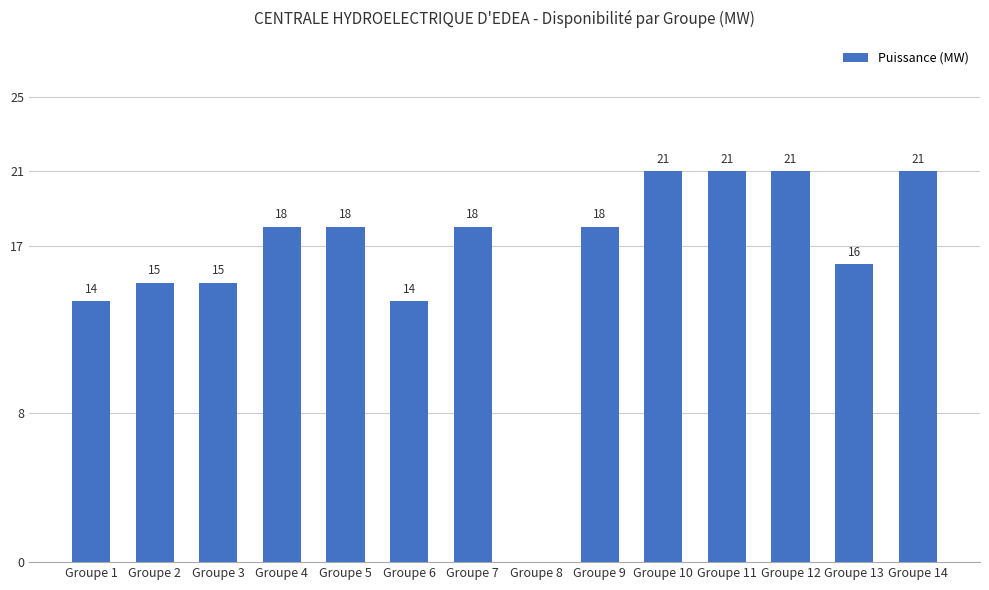

Reading right to left, list all the values displayed in this chart.

Groupe 14=21	Groupe 13=16	Groupe 12=21	Groupe 11=21	Groupe 10=21	Groupe 9=18	Groupe 8=0	Groupe 7=18	Groupe 6=14	Groupe 5=18	Groupe 4=18	Groupe 3=15	Groupe 2=15	Groupe 1=14